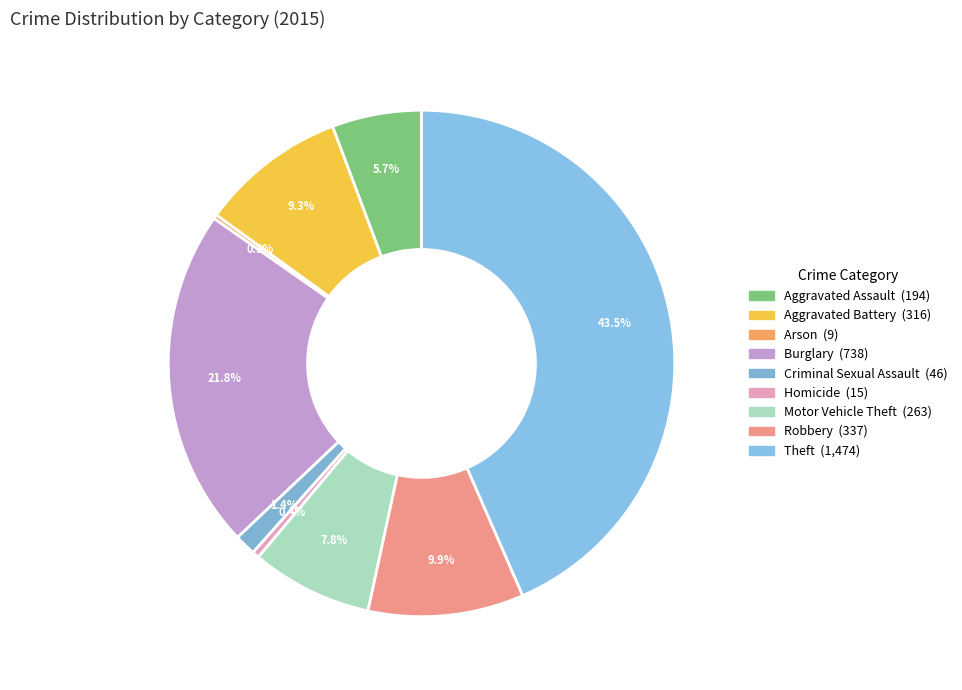

Is there a majority slice in this chart?

No